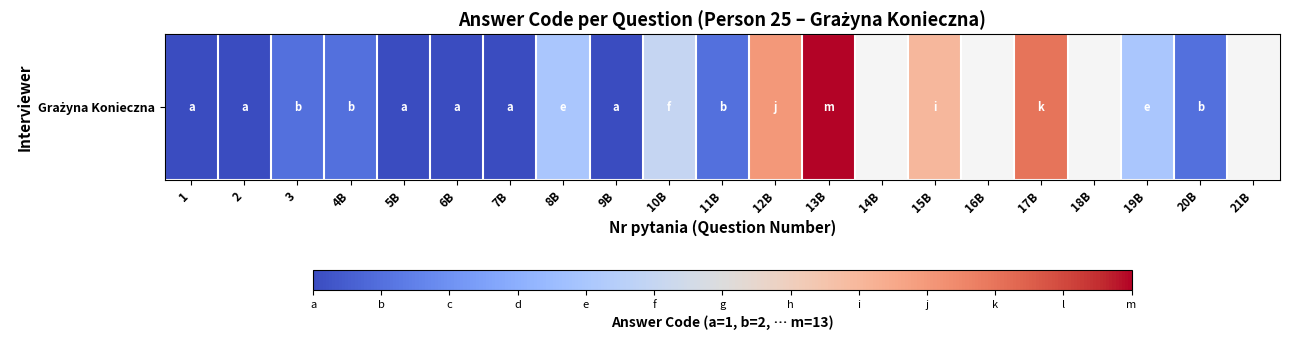

What is the maximum value shown in the chart?

13.0